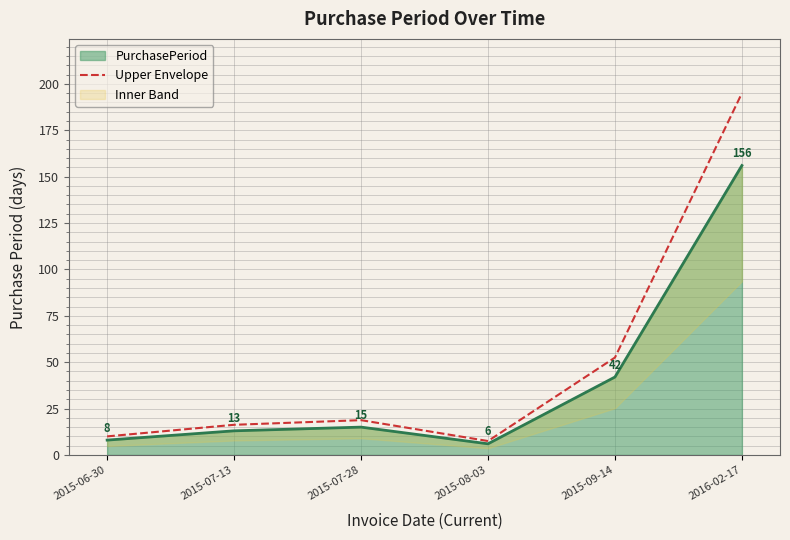

Between 2015-07-28 and 2015-06-30, which is larger?

2015-07-28